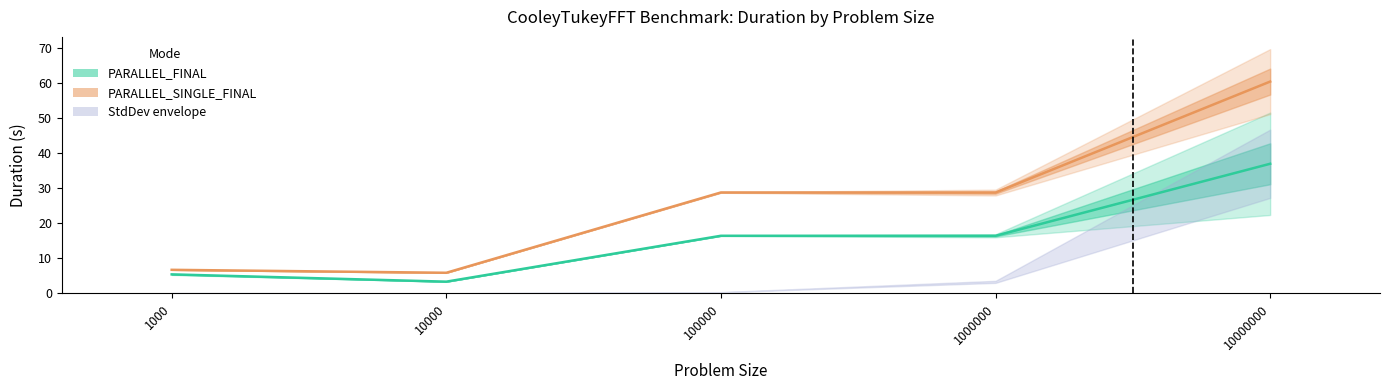

What is the total value across all series at 100000?

45.2